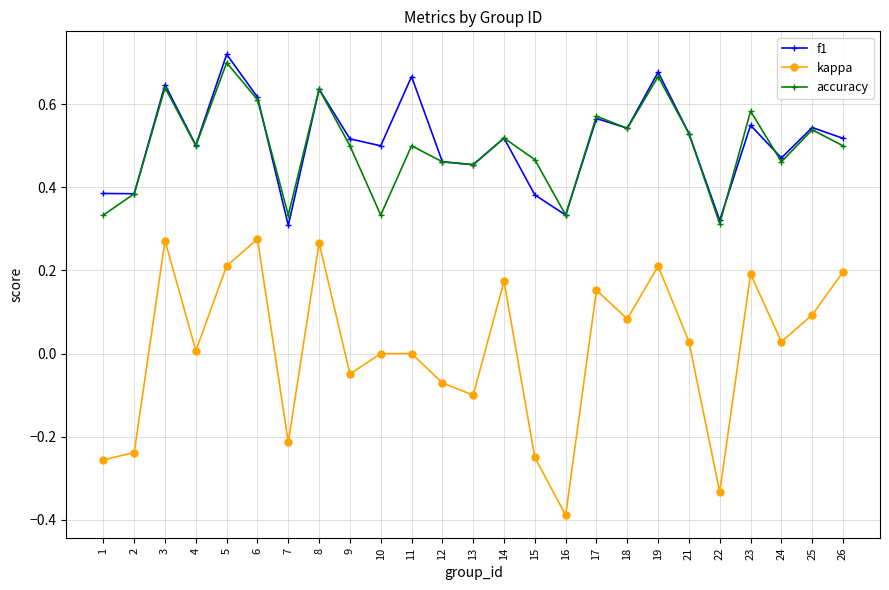

True or false: f1 and accuracy cross at least once.

True